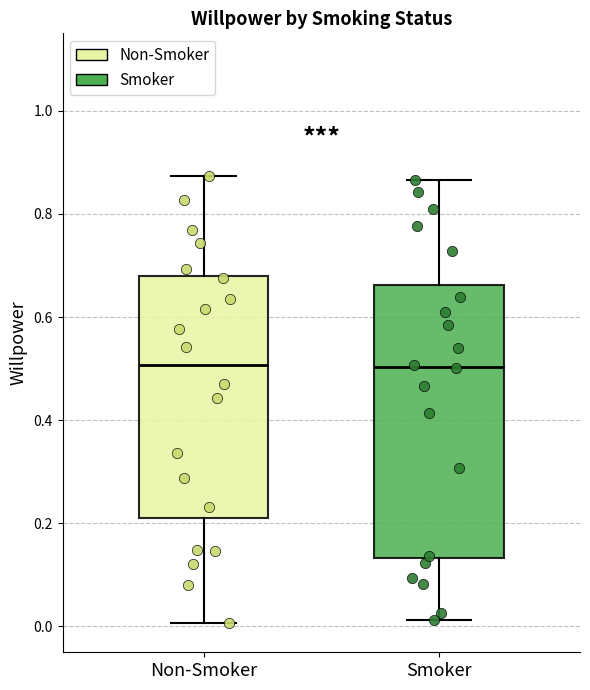

Reading left to right, read every box against the y-axis: the position of its median line, the range the box covers, and the ends of its whiskers. The values are not printed on the chart, so give them approximately, as read against the axis.

Non-Smoker: median 0.50, box 0.22 to 0.68, whiskers 0.00 to 0.88
Smoker: median 0.50, box 0.14 to 0.66, whiskers 0.02 to 0.86